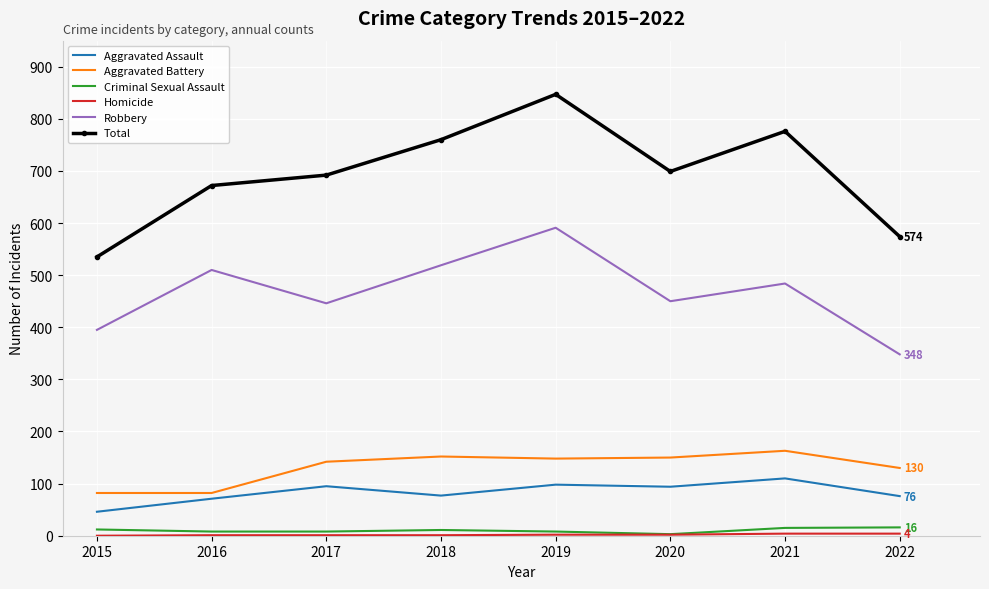

Between 2015 and 2017, which series saw the biggest shift?

Total